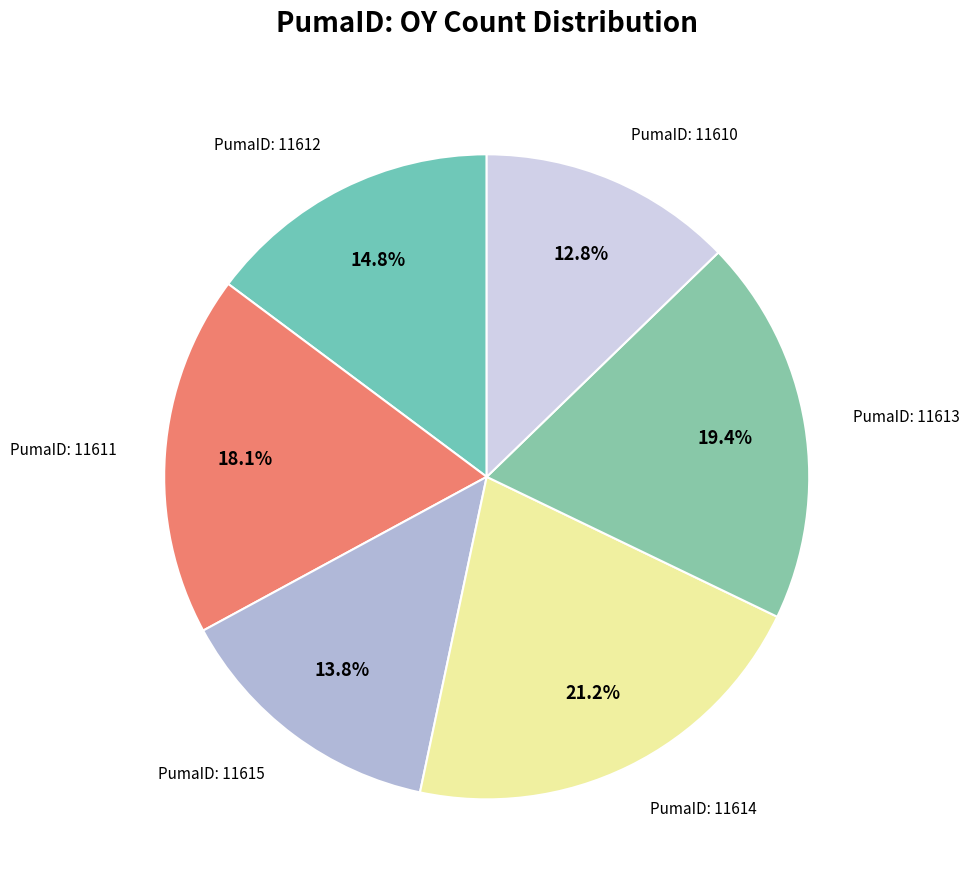

How many segments does this pie chart have?

6